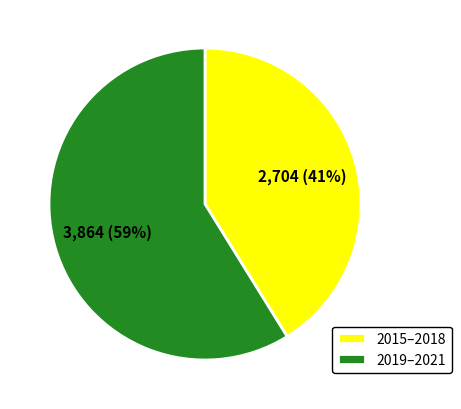

Rank the categories by value from highest to lowest.

2019–2021, 2015–2018